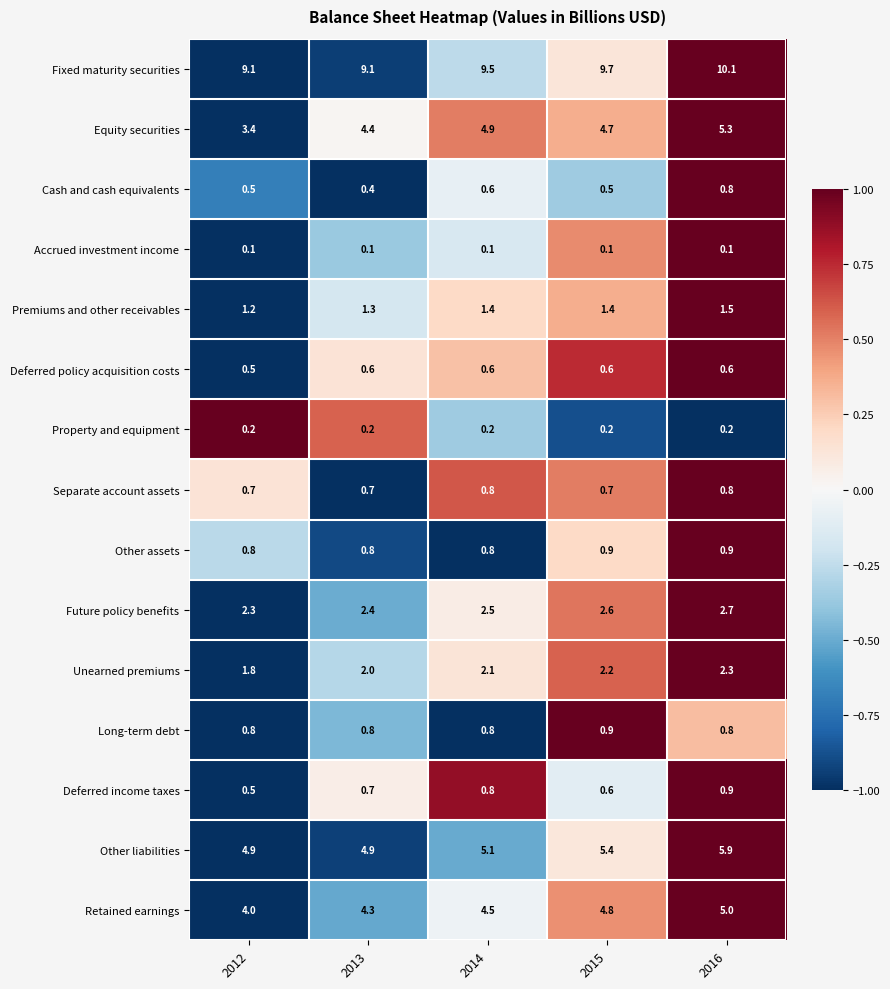

The Accrued investment income series shows 0.1 at 2016. True or false?

True